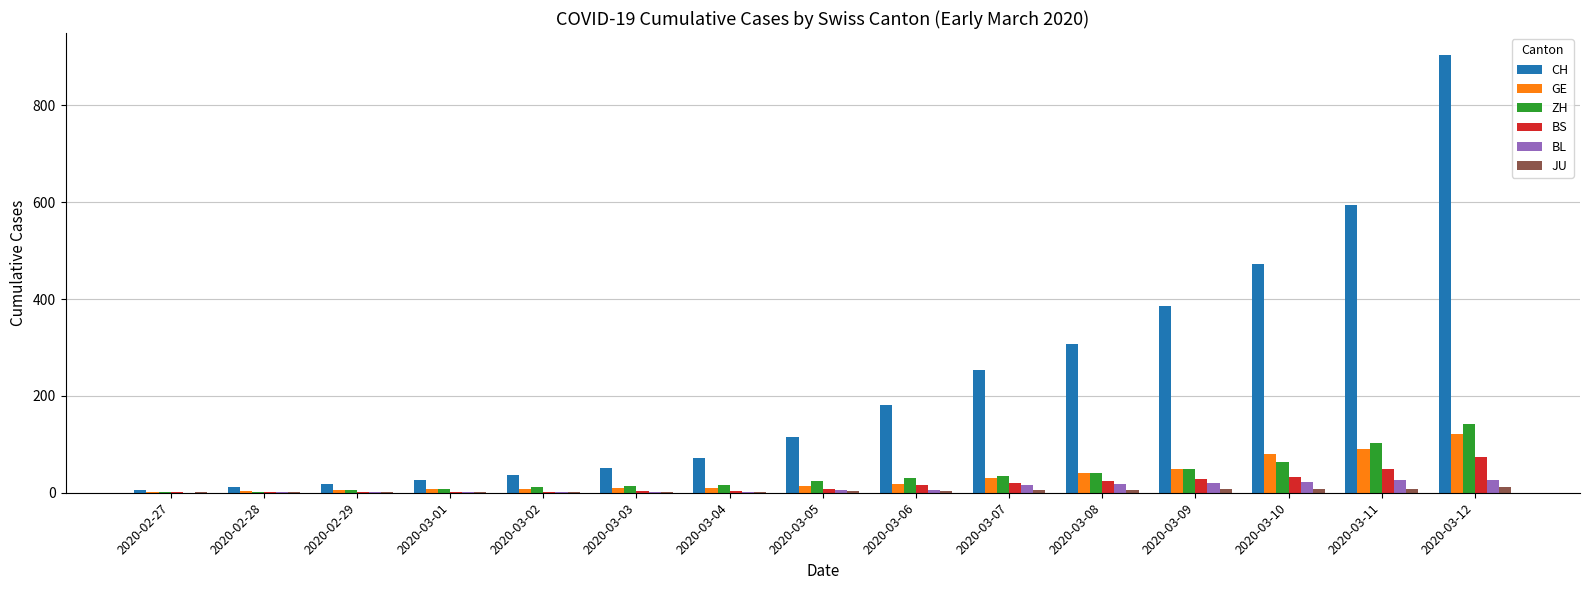

What is the highest value of the BL series?

26